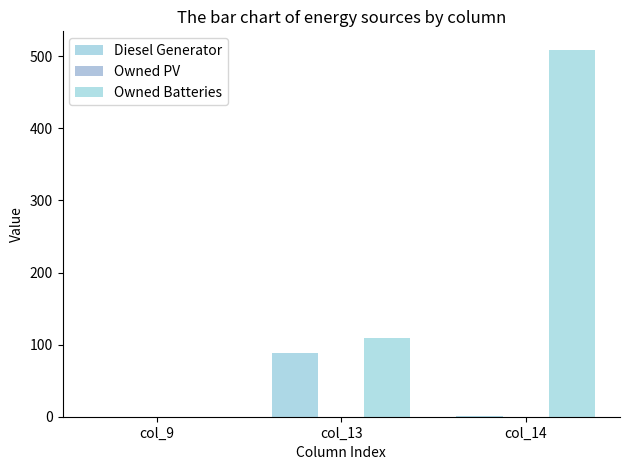

How many categories are shown in the chart?

3